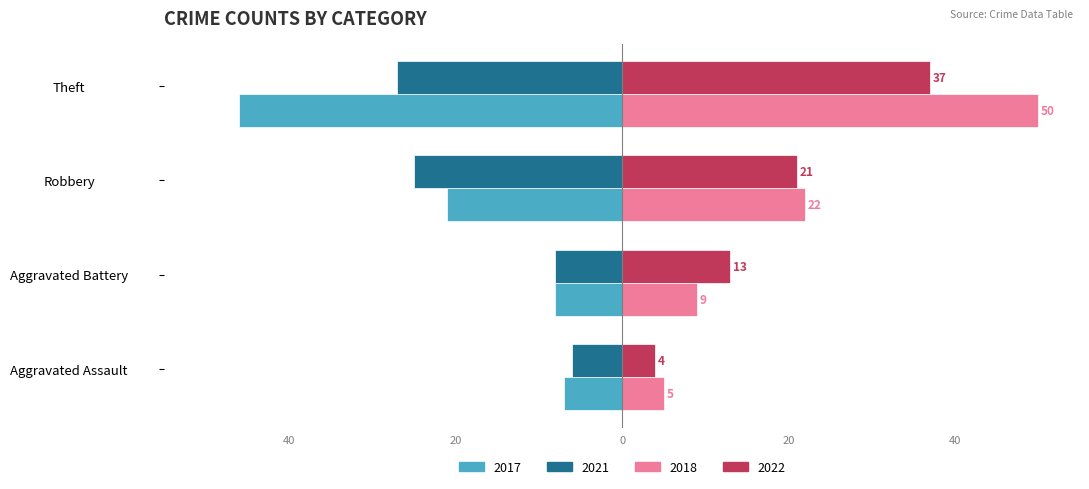

At which category is the sum across all series the highest?

Theft